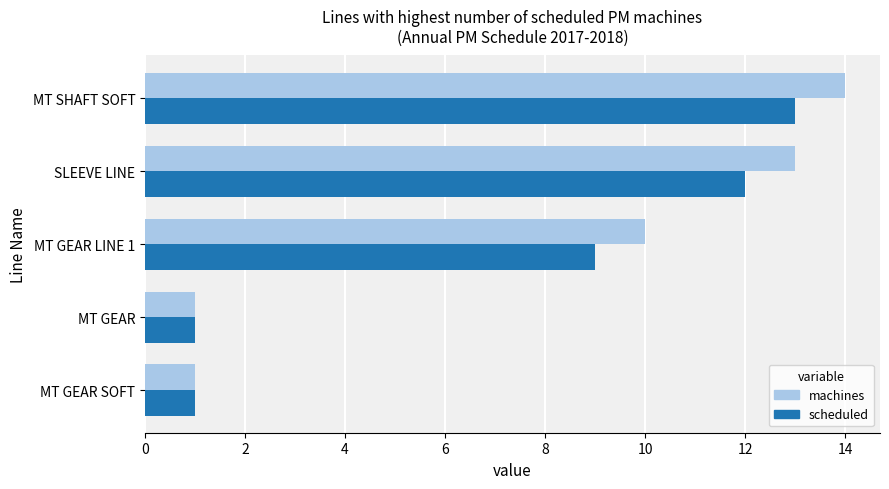

True or false: scheduled has a value of 12 at SLEEVE LINE.

True